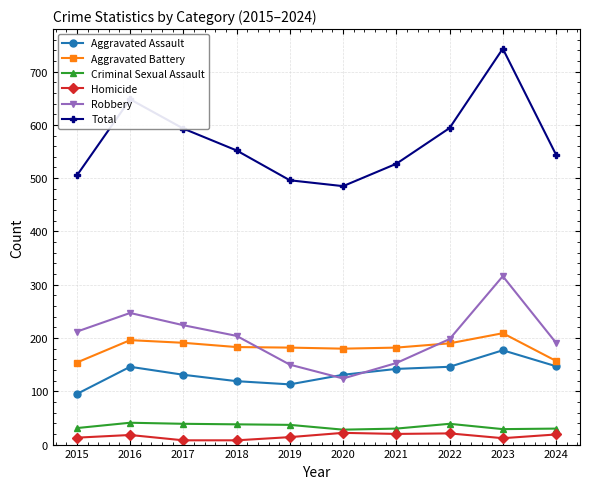

How many data points in Criminal Sexual Assault are less than 37?

5